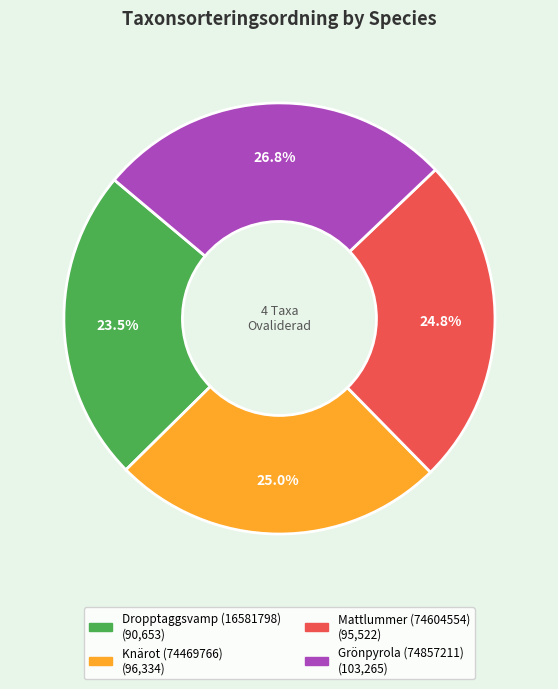

Which category has the smallest portion of the pie?

Dropptaggsvamp (16581798)